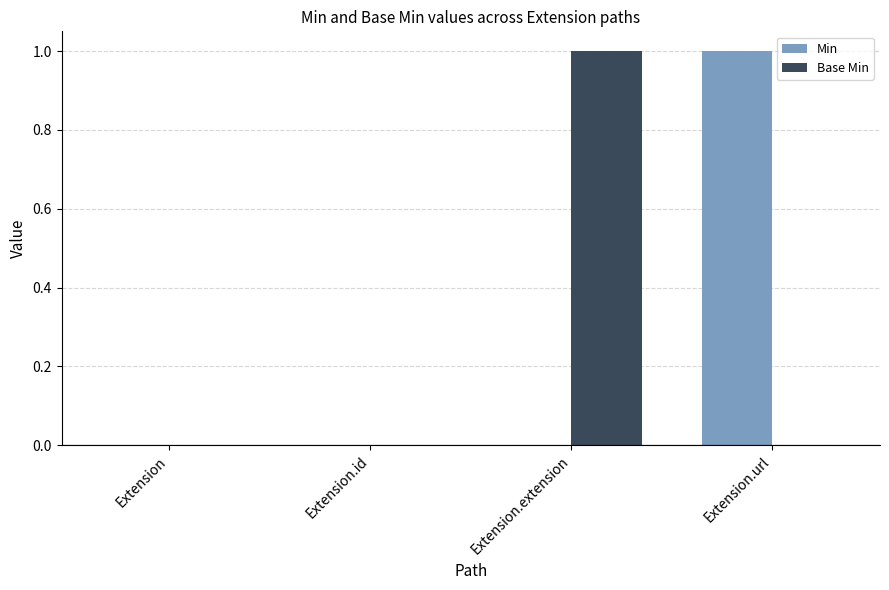

The Min series shows -1 at Extension.extension. True or false?

False